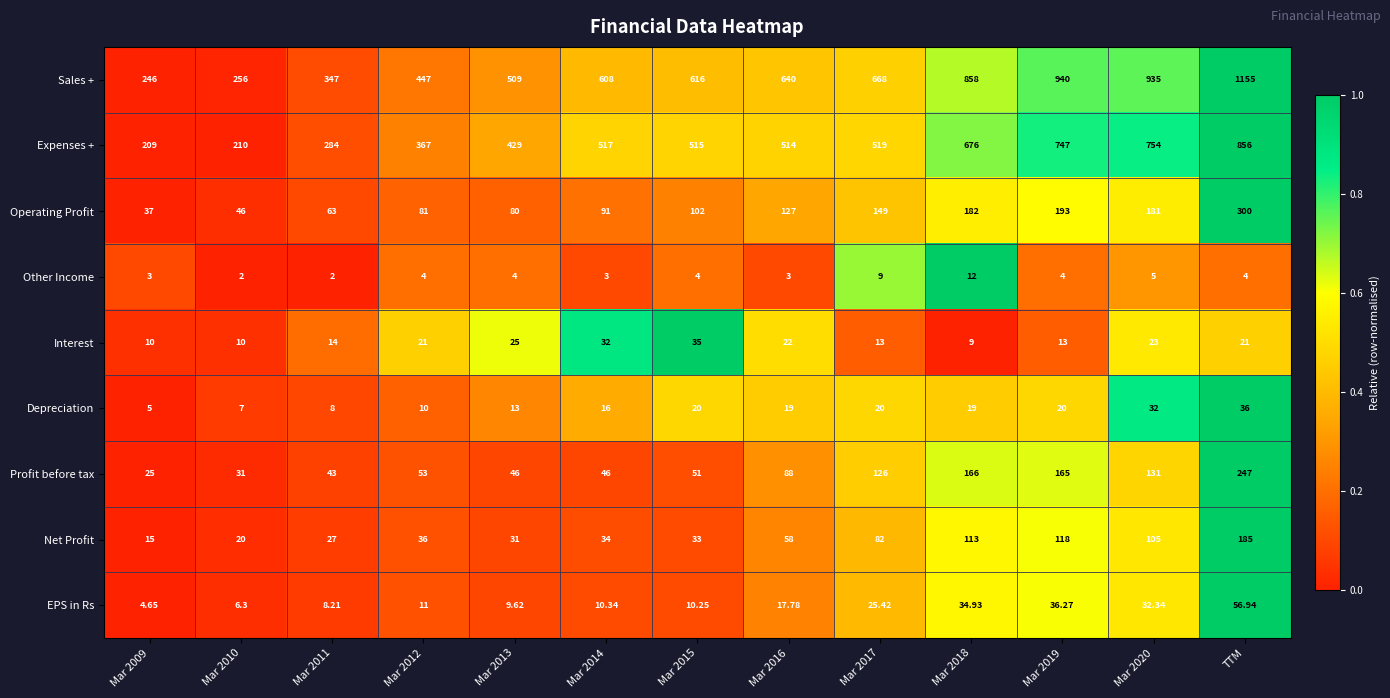

Rank the series by their maximum value, from lowest to highest.

Other Income, Interest, Depreciation, EPS in Rs, Net Profit, Profit before tax, Operating Profit, Expenses +, Sales +